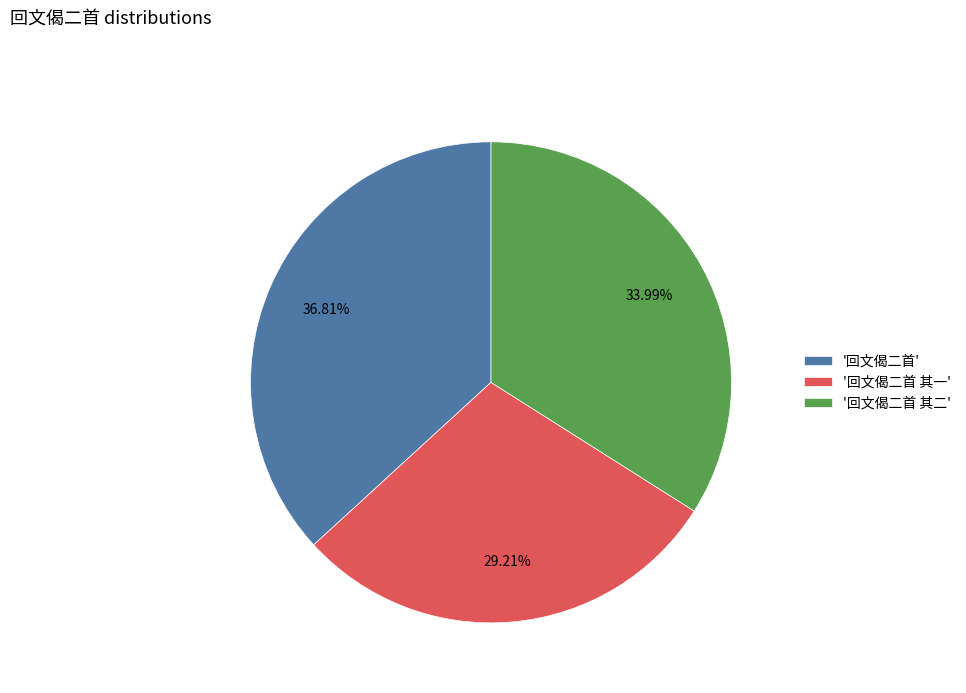

What is the ratio of the value at '回文偈二首' to the value at '回文偈二首 其二'?

1.1